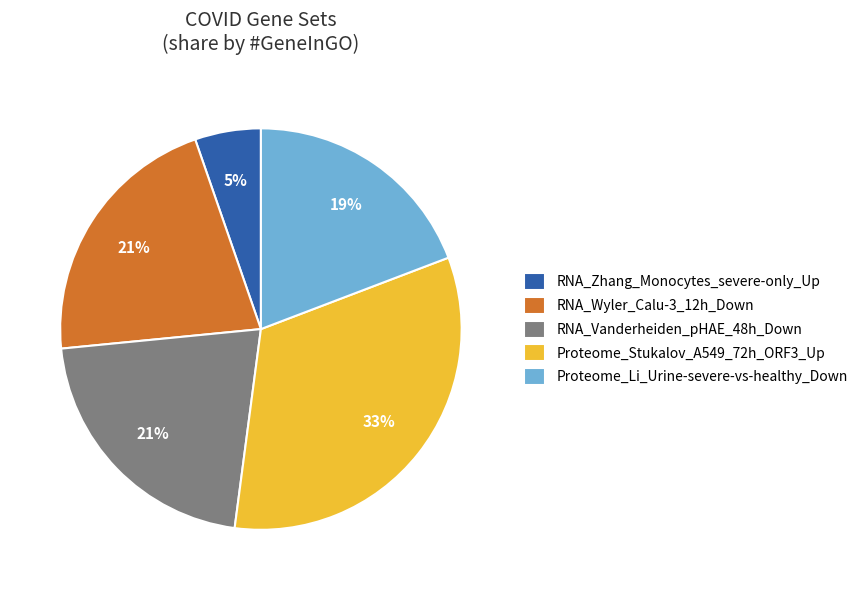

Does any single category account for the majority?

No